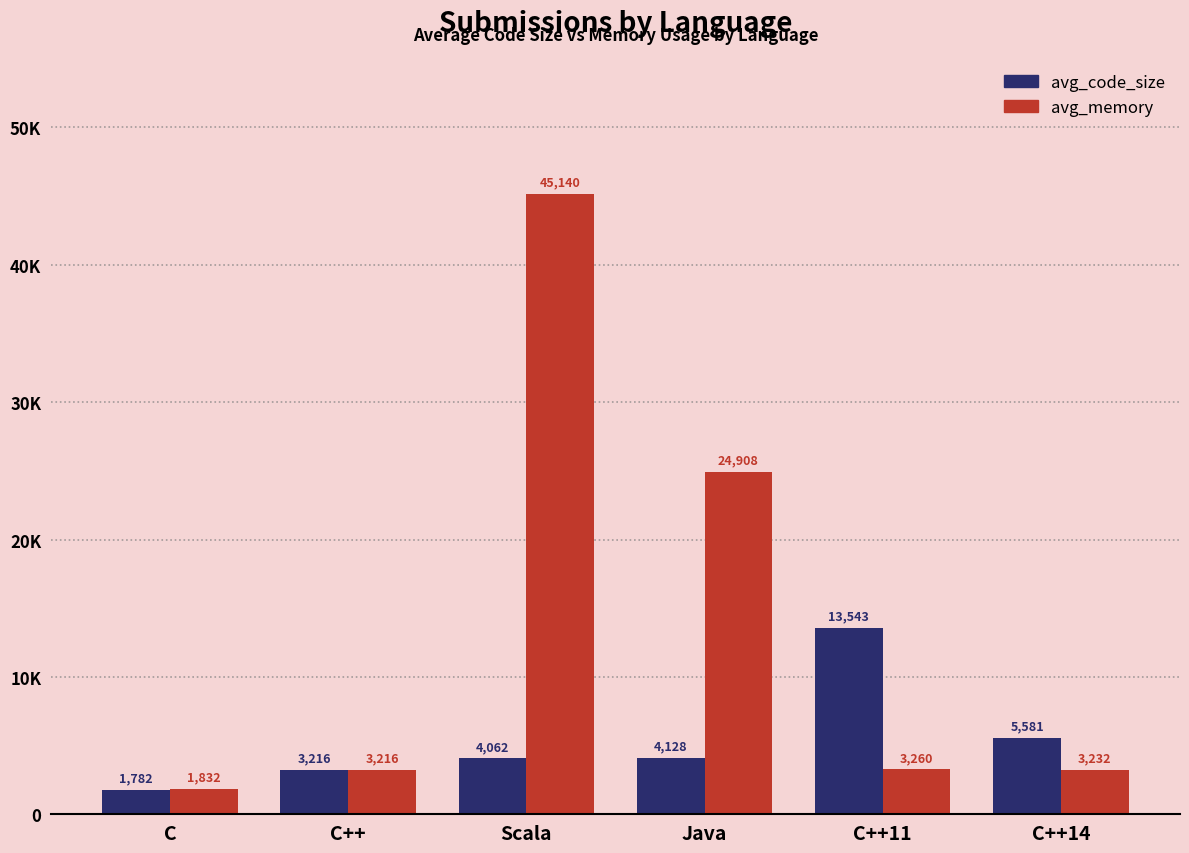

What are all the series names shown in the legend?

avg_code_size, avg_memory